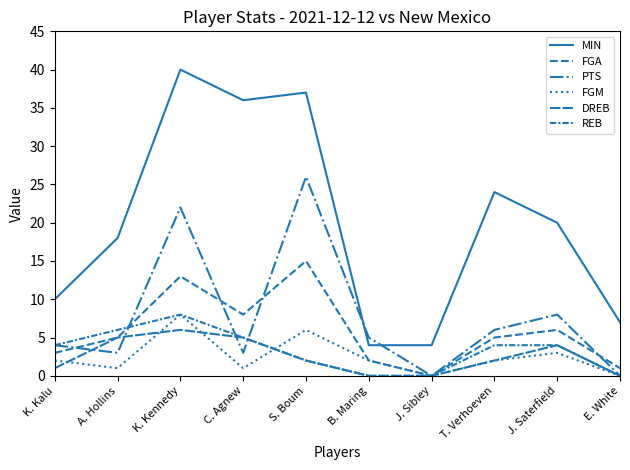

Is this an area chart (filled region under the line)?

No